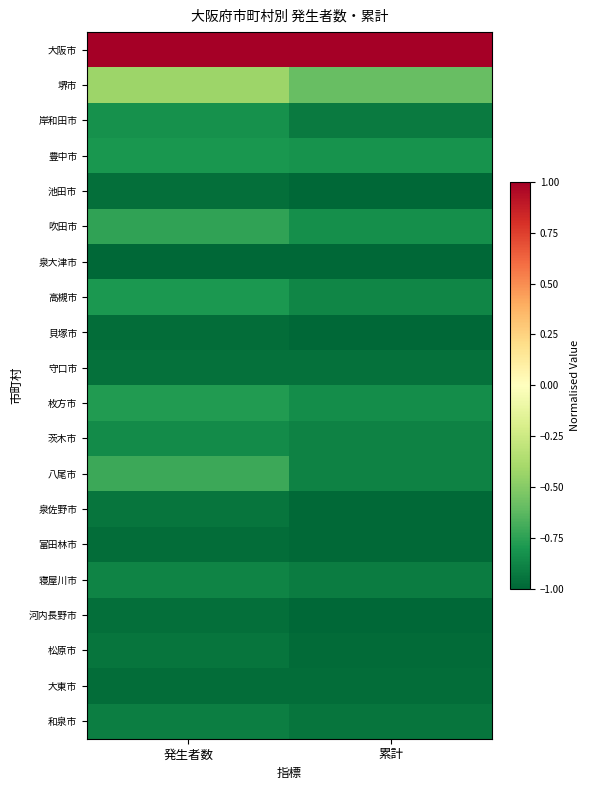

How many series are shown in this chart?

20